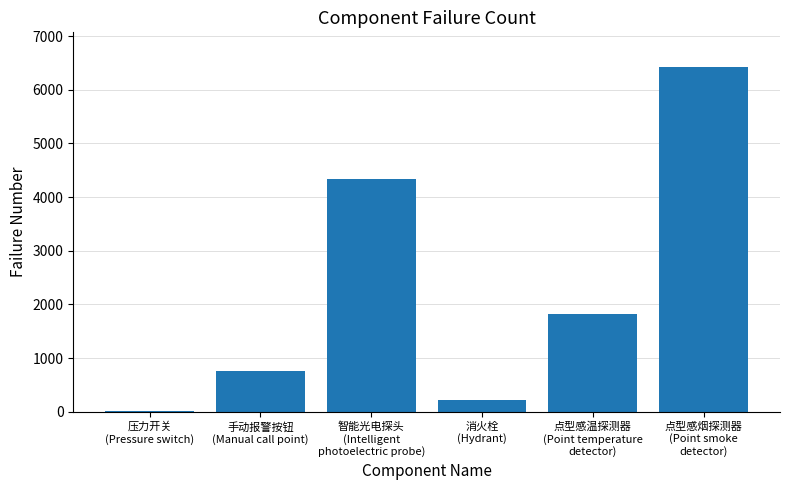

Between 智能光电探头
(Intelligent
photoelectric probe) and 消火栓
(Hydrant), which is larger?

智能光电探头
(Intelligent
photoelectric probe)